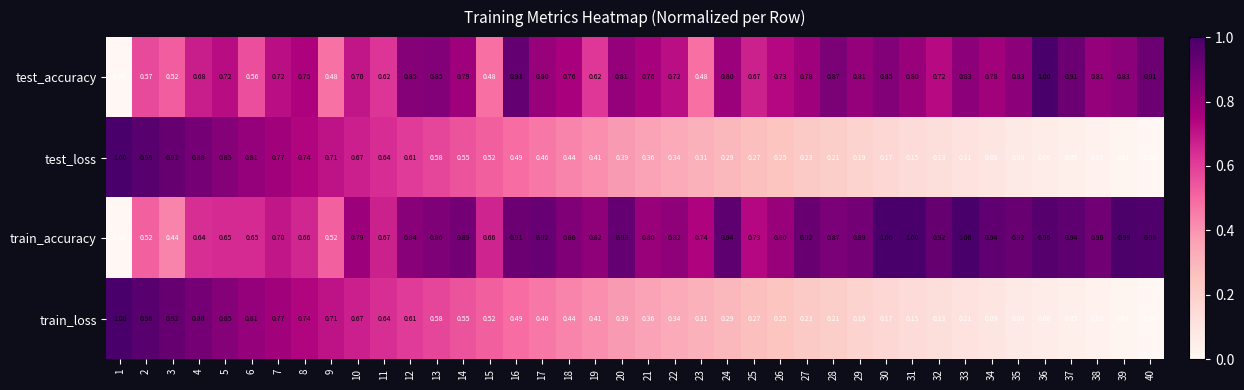

Is the value of test_loss at 37 greater than the value of train_accuracy at 19?

No